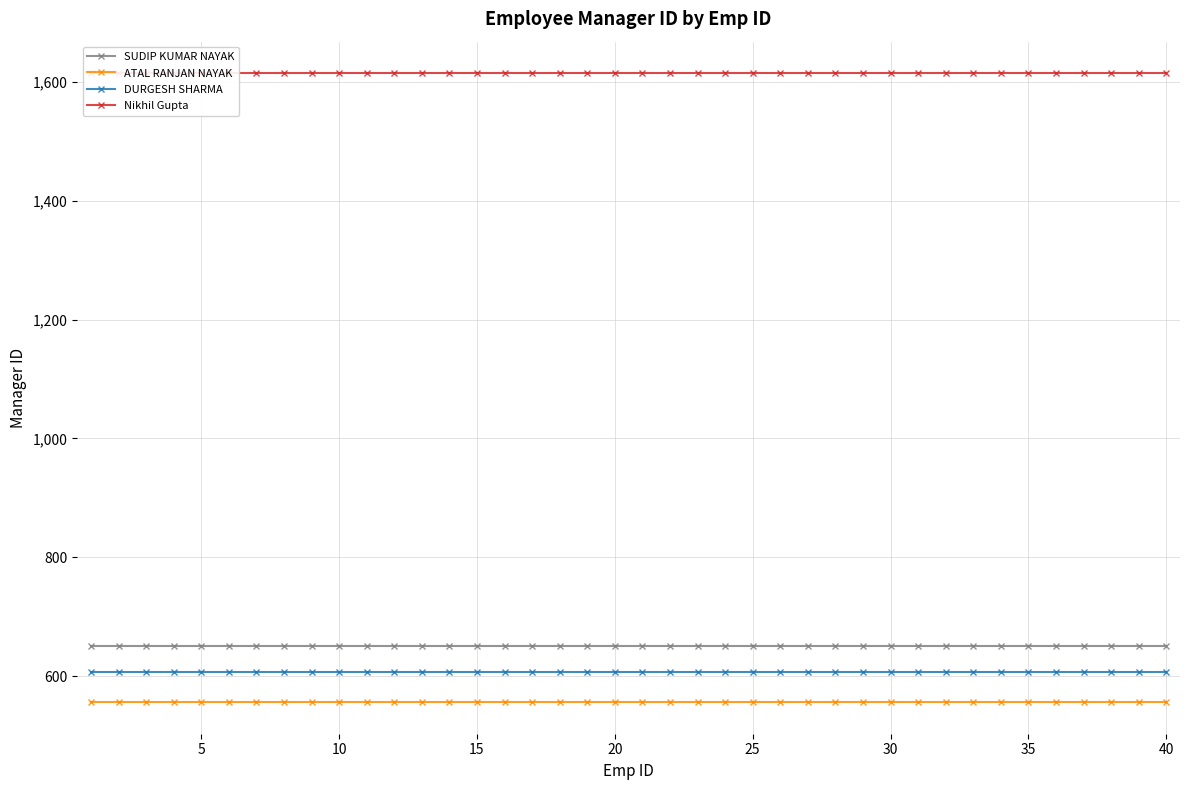

What is the average value of the SUDIP KUMAR NAYAK series?

650